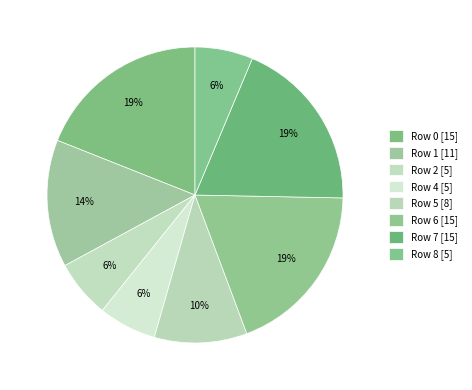

How many slices are in this pie chart?

8